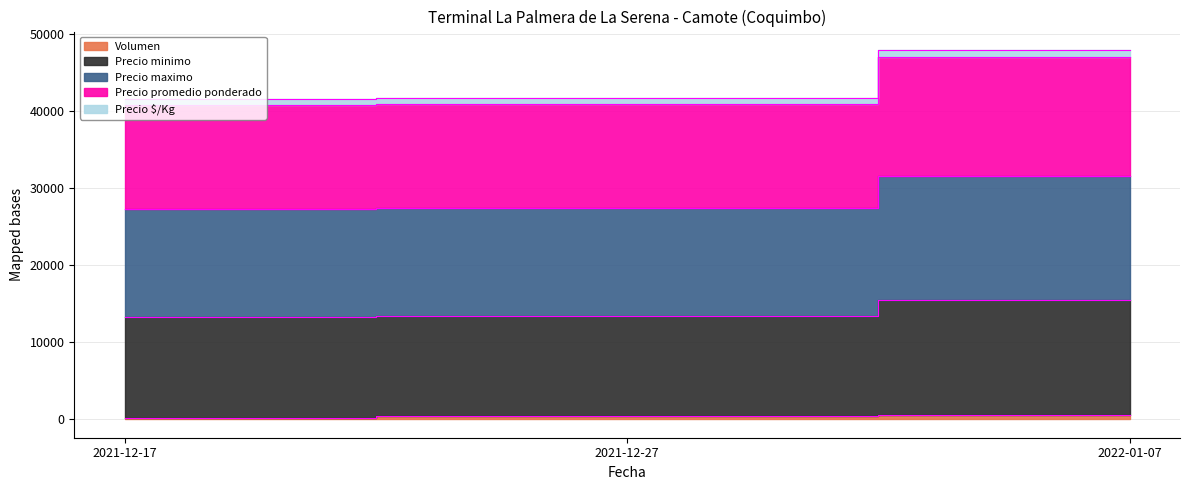

What is the minimum value shown in the chart?

200